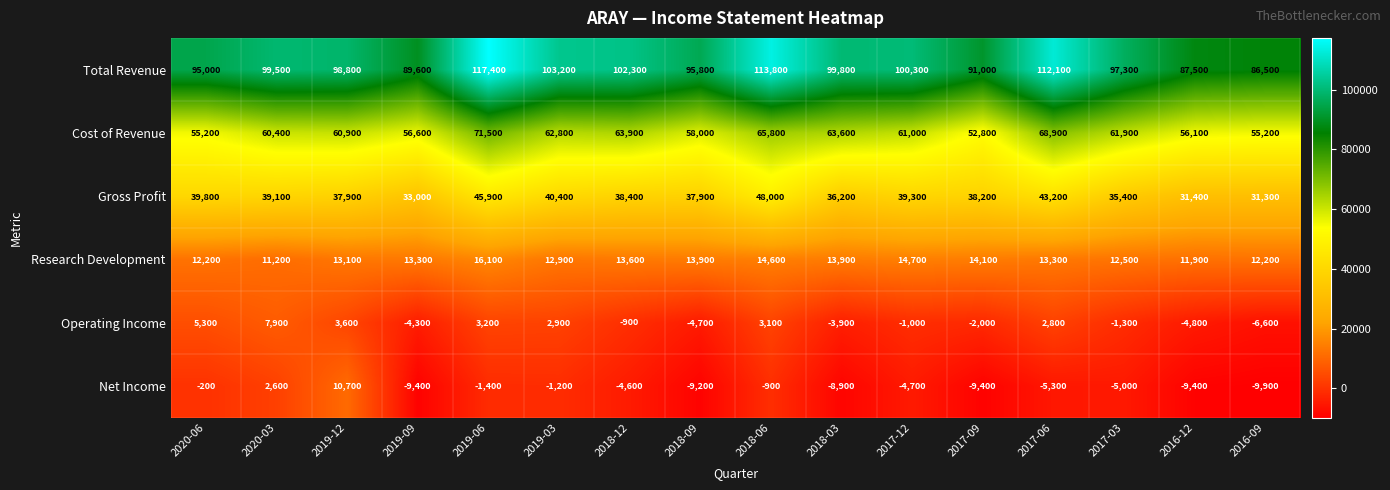

Which series has the largest range (max minus min)?

Total Revenue